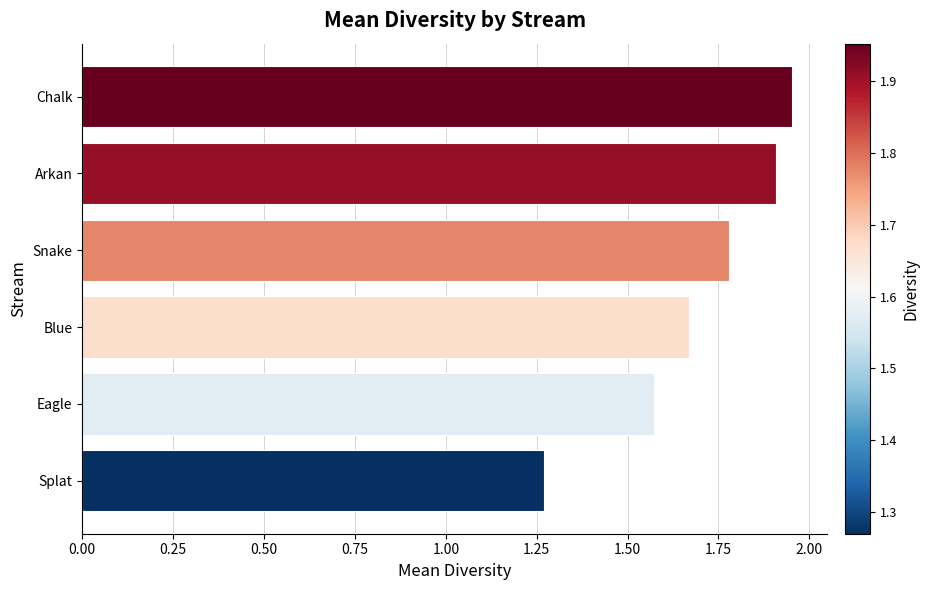

What is the approximate value at Arkan?

1.9